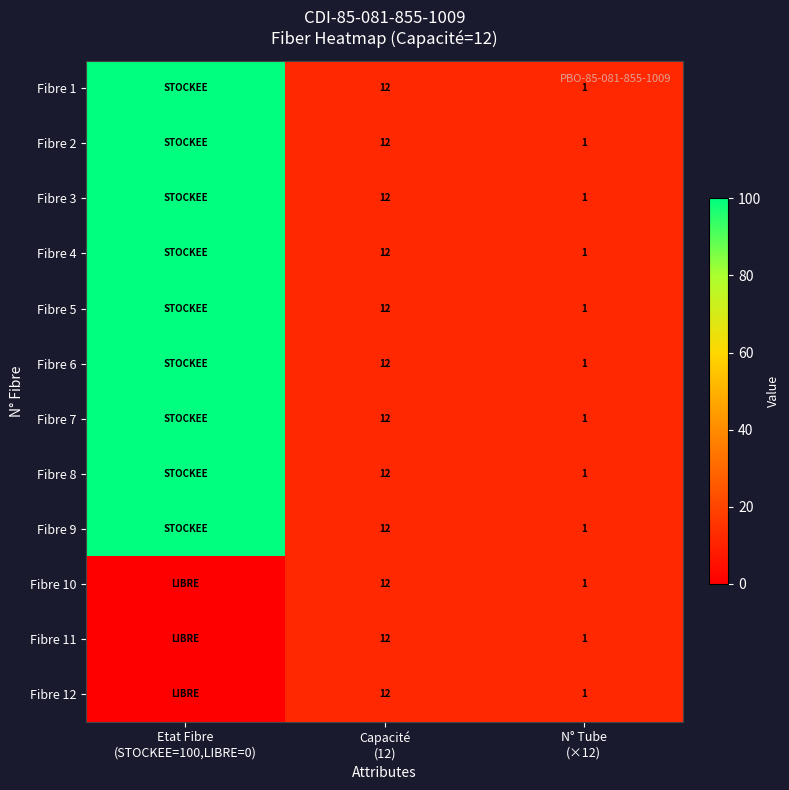

Is it true that Fibre 10 equals 0 at Etat Fibre (STOCKEE=100,LIBRE=0)?

True